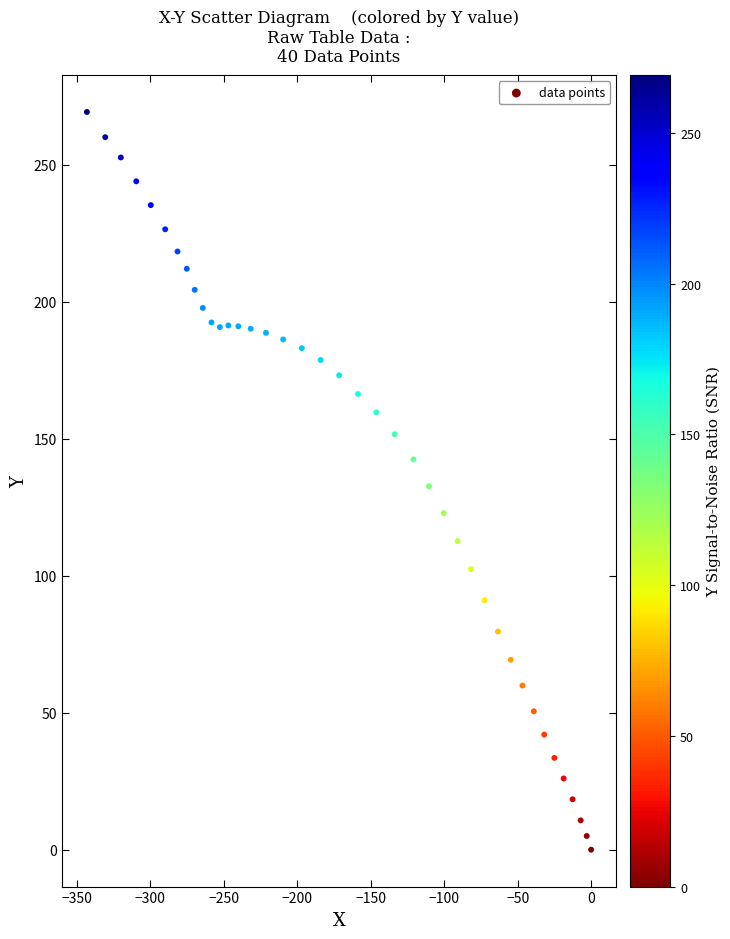

What is the range of Y values (max minus min)?

269.2